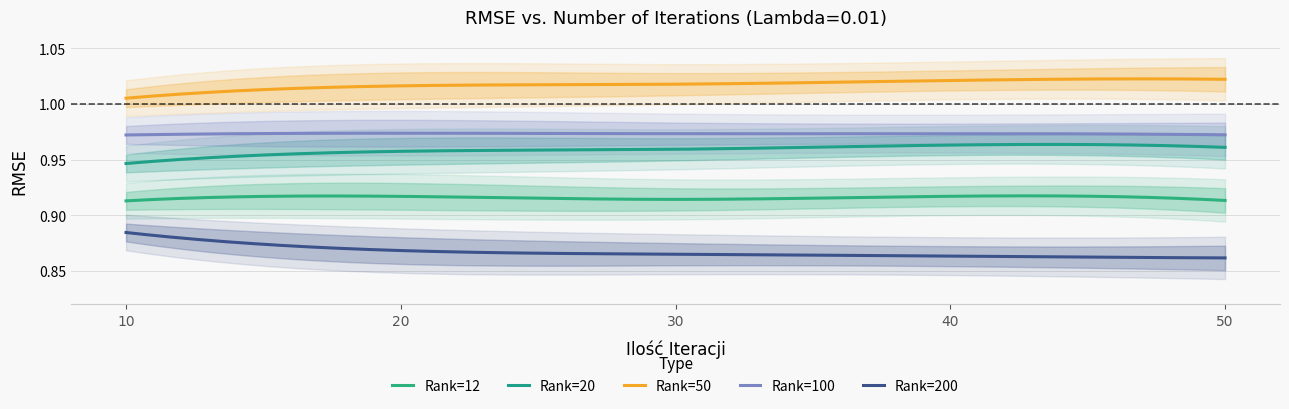

True or false: Rank=50 and Rank=100 cross at least once.

False